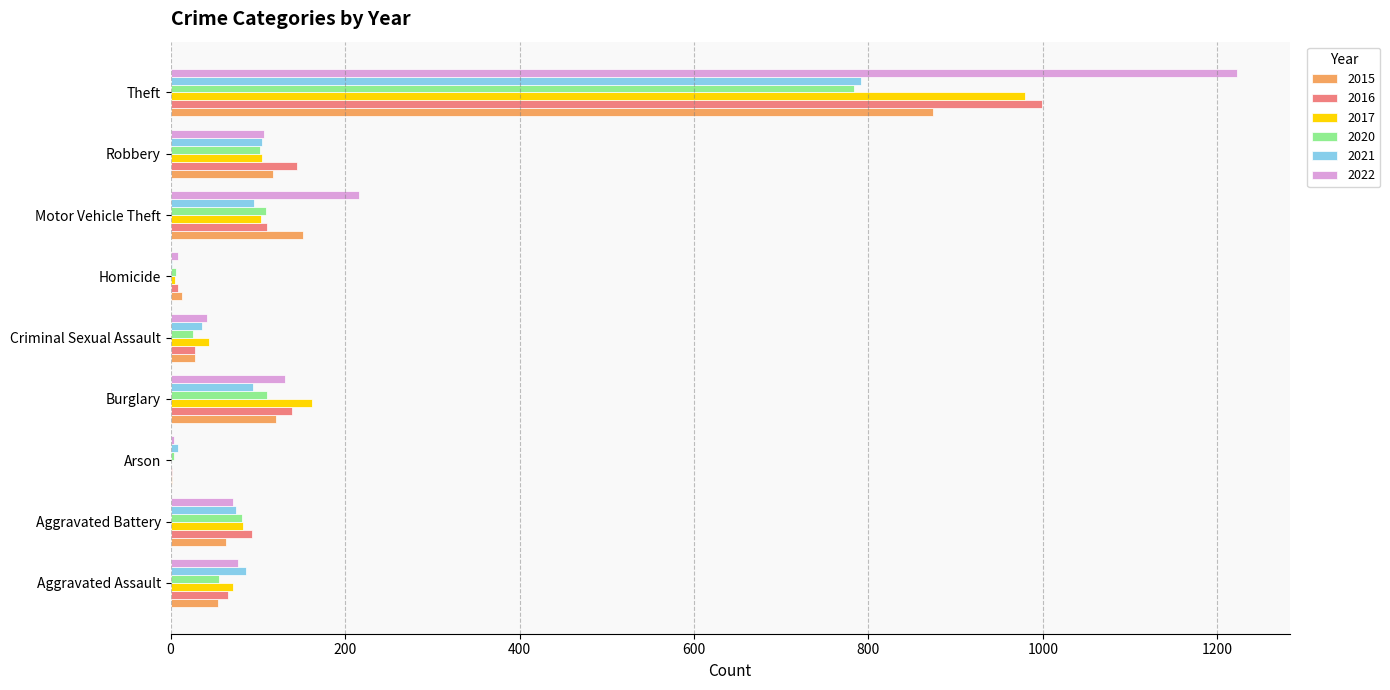

Count the number of data series in this chart.

6